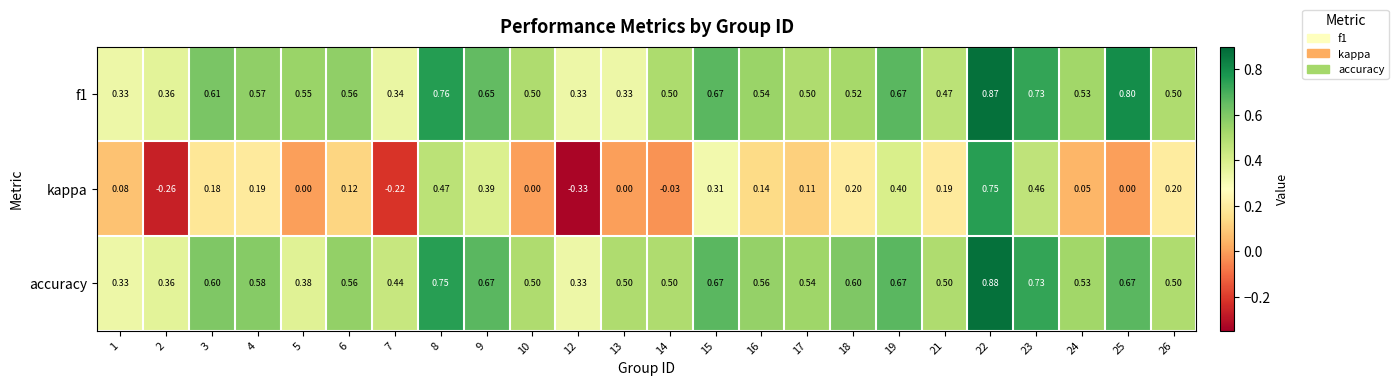

Which series has the largest range (max minus min)?

kappa